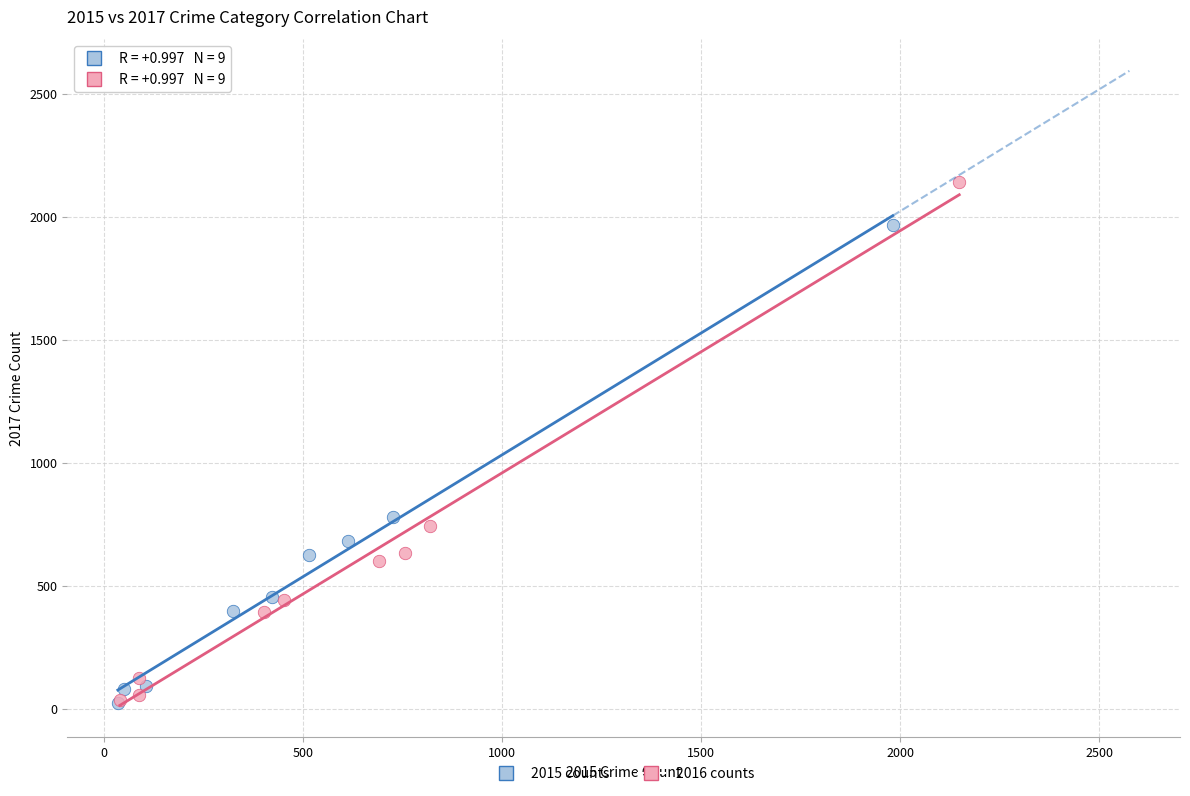

What are all the series names shown in the legend?

2015 counts, 2016 counts